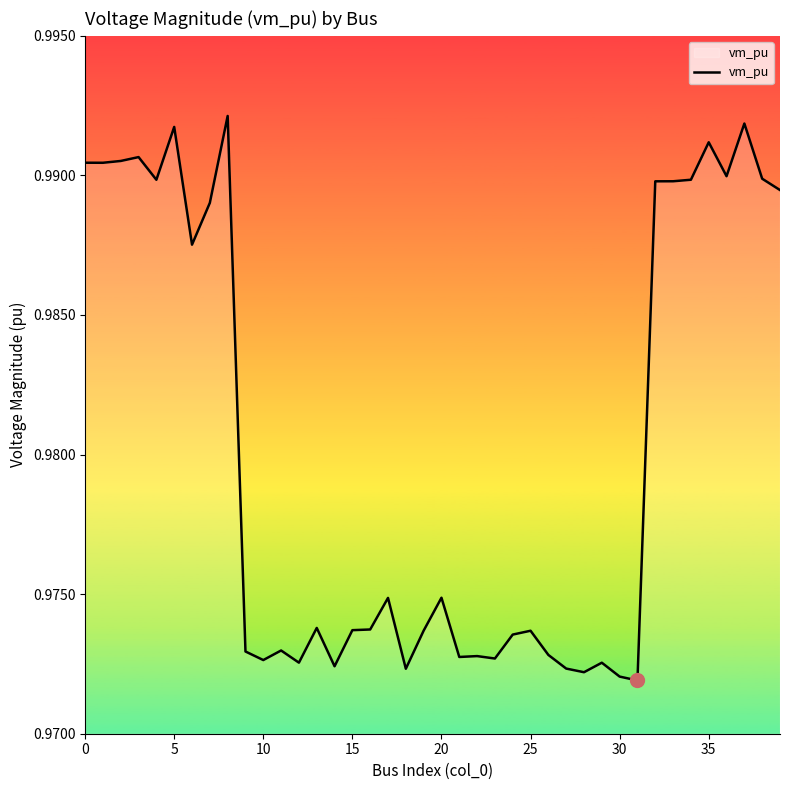

True or false: there are more than 0 points higher than both neighbors.

True